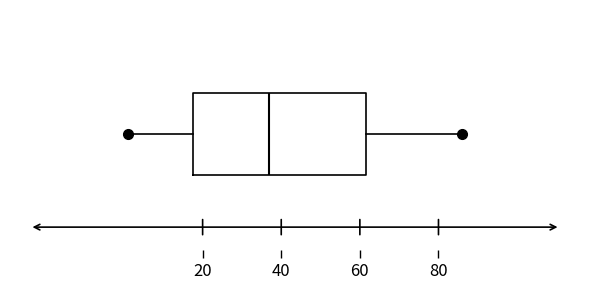

Transcribe this box plot: give where the median line is, the range the box spans, and where the two whiskers end, as read against the x-axis. The values are not printed on the chart, so give them approximately, as read against the axis.

median 38, box 18 to 62, whiskers 2 to 86